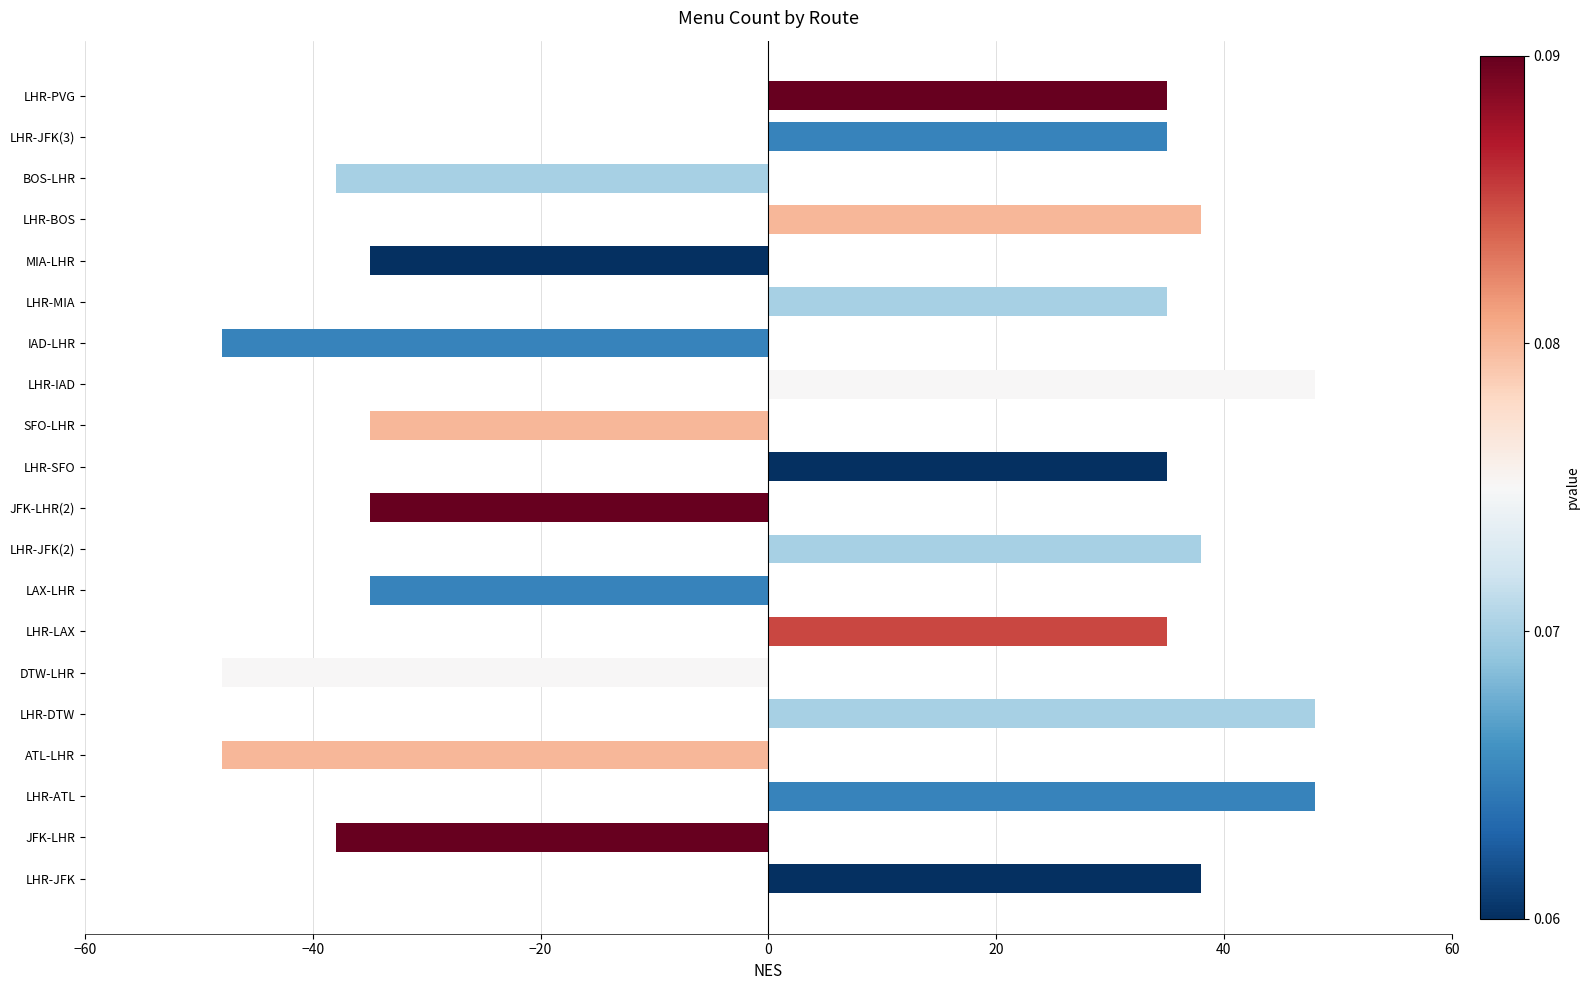

What is the change in value from SFO-LHR to BOS-LHR?

-3